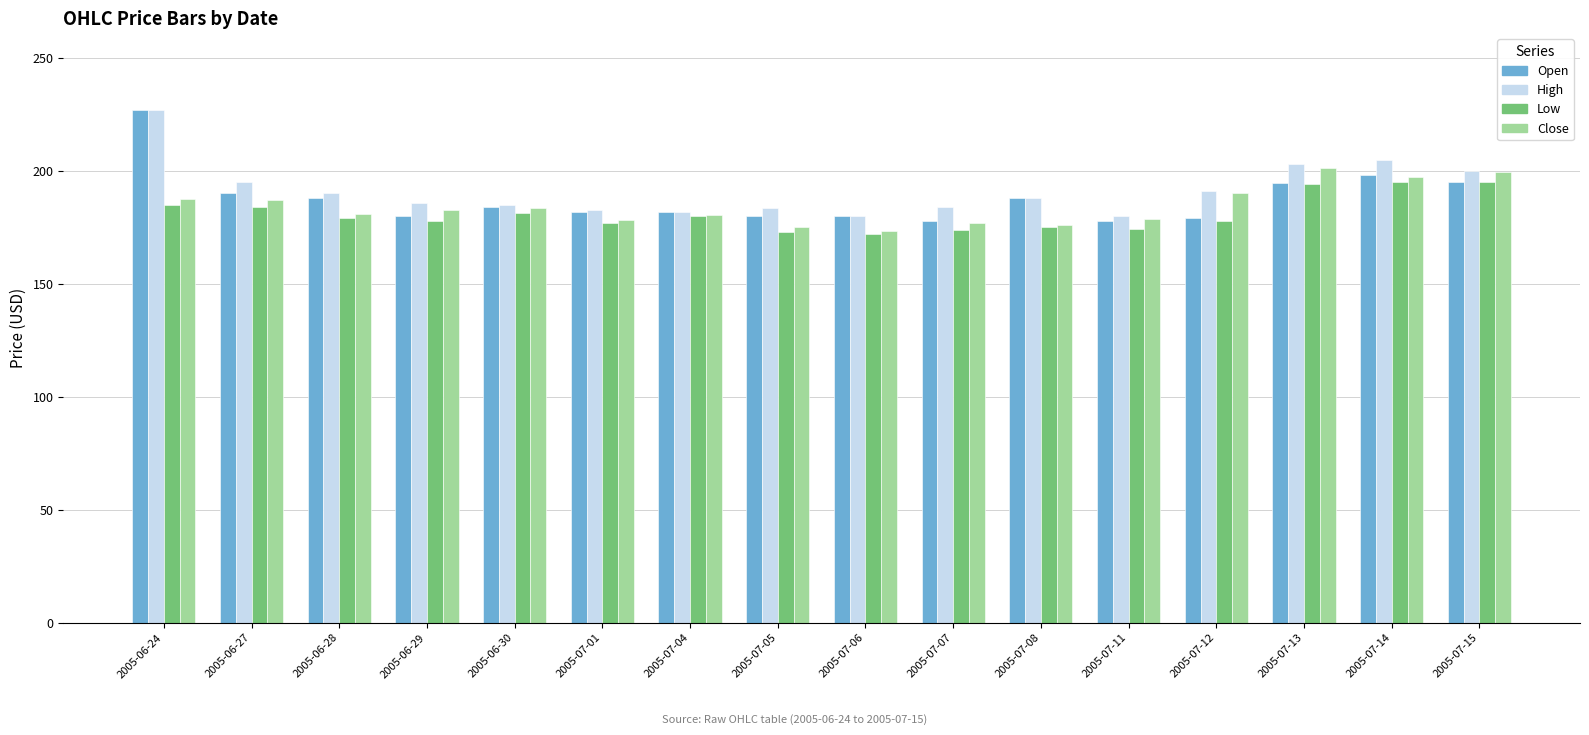

What is the difference between the maximum and second lowest values in the Close series?

25.9